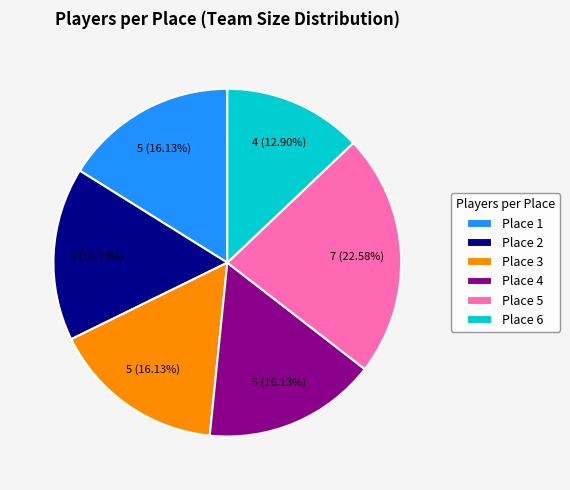

What is the largest slice in the pie chart?

Place 5